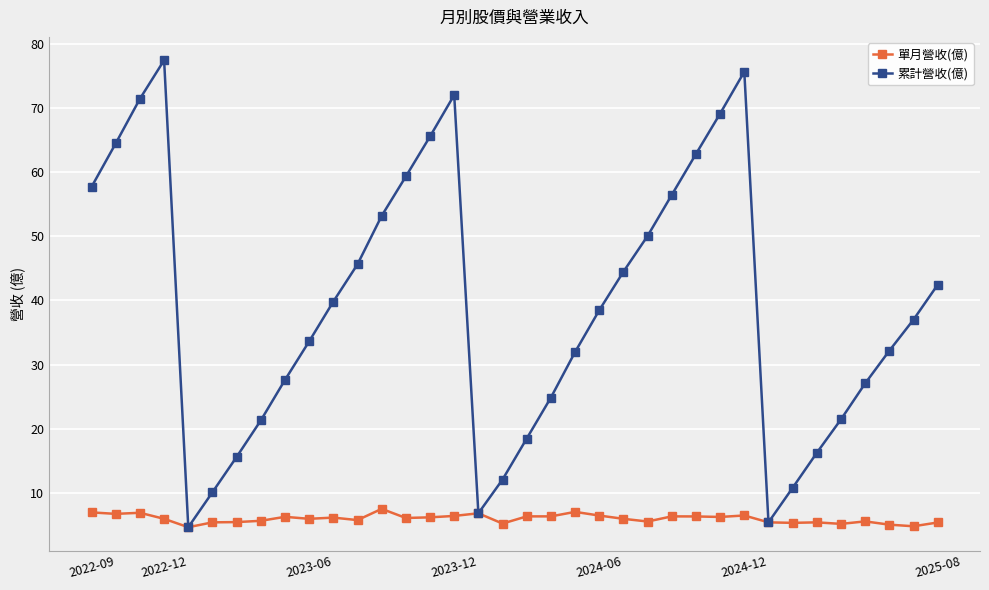

What is the difference between the maximum and minimum values in the 累計營收(億) series?

72.7